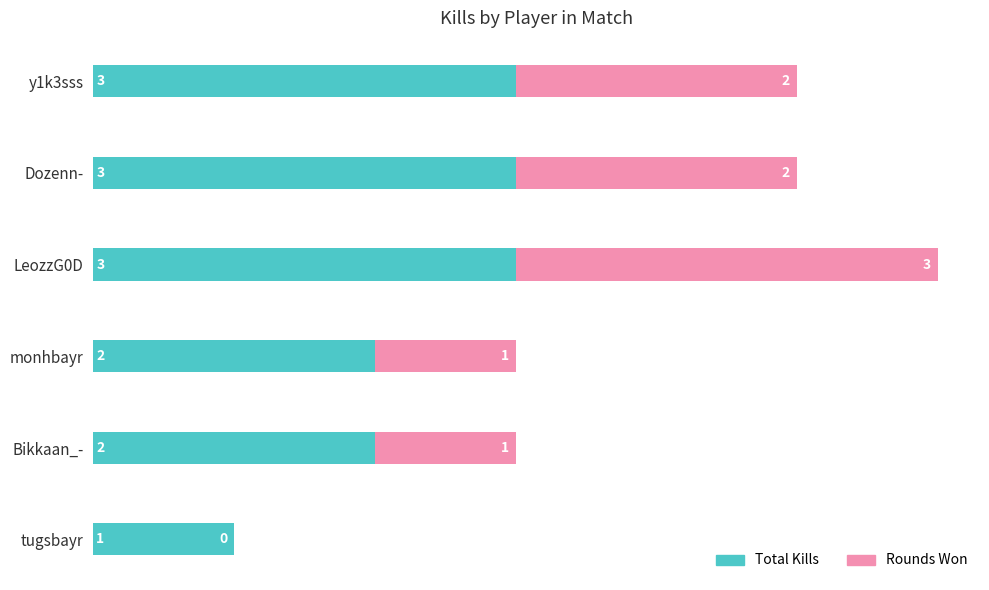

At which category is the sum across all series the highest?

LeozzG0D